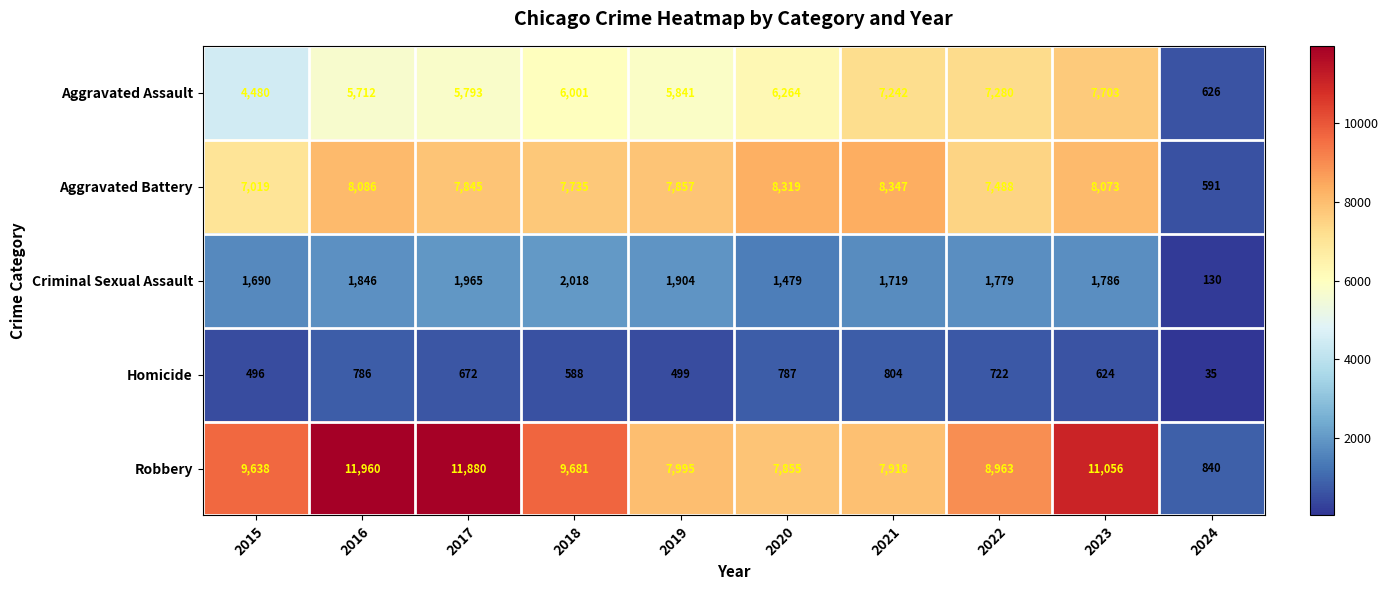

List the series in order of their peak value, highest first.

Robbery, Aggravated Battery, Aggravated Assault, Criminal Sexual Assault, Homicide